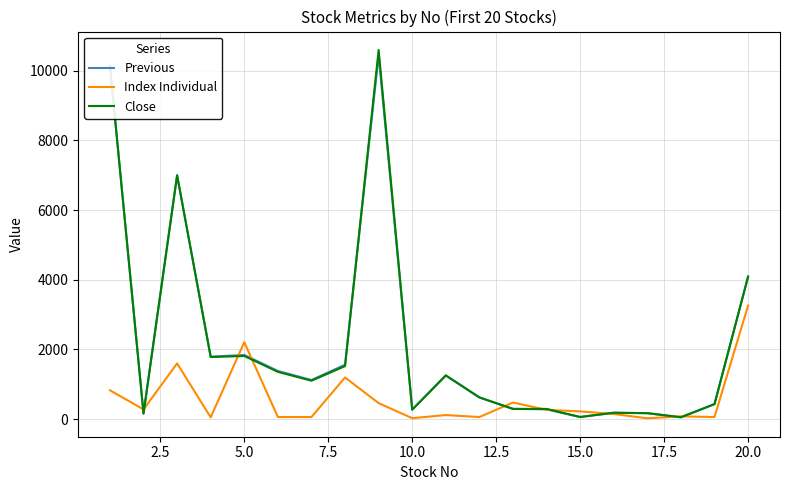

What is the sum of all Previous values?

43137.0